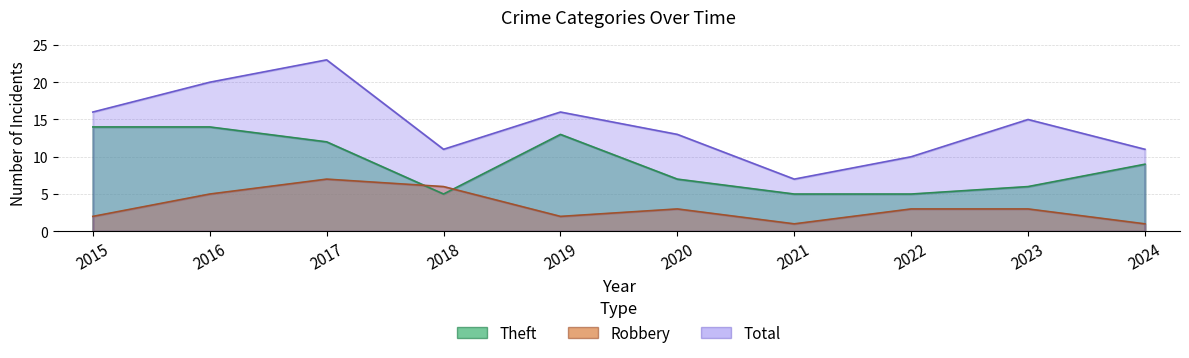

True or false: Theft has a value of 3 at 2018.

False